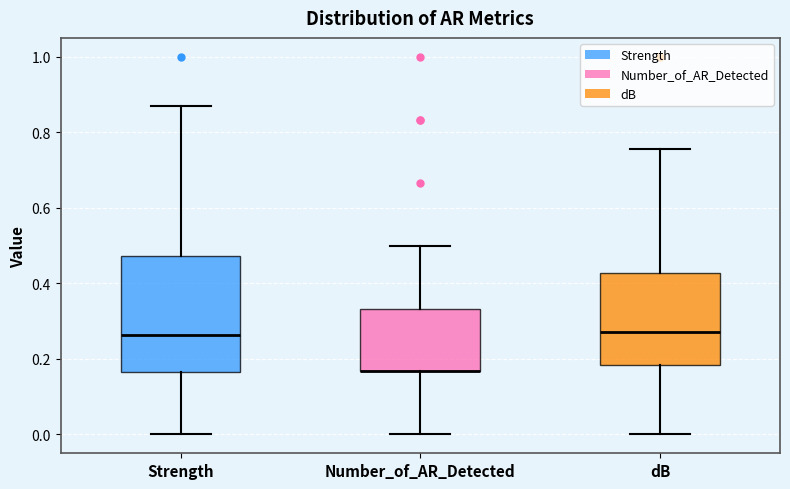

Reading left to right, read every box against the y-axis: the position of its median line, the range the box covers, and the ends of its whiskers. The values are not printed on the chart, so give them approximately, as read against the axis.

Strength: median 0.26, box 0.16 to 0.48, whiskers 0.00 to 0.86
Number_of_AR_Detected: median 0.16 (drawn on the box's lower edge), box 0.16 to 0.34, whiskers 0.00 to 0.50
dB: median 0.28, box 0.18 to 0.42, whiskers 0.00 to 0.76